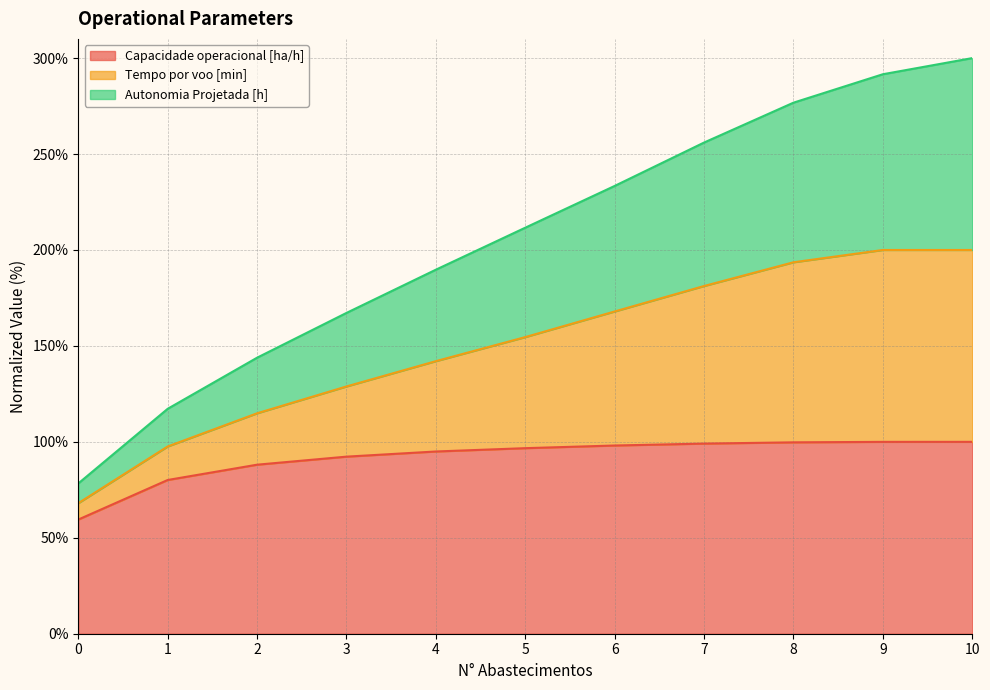

Which series changed the most between 6 and 9?

Tempo por voo [min]